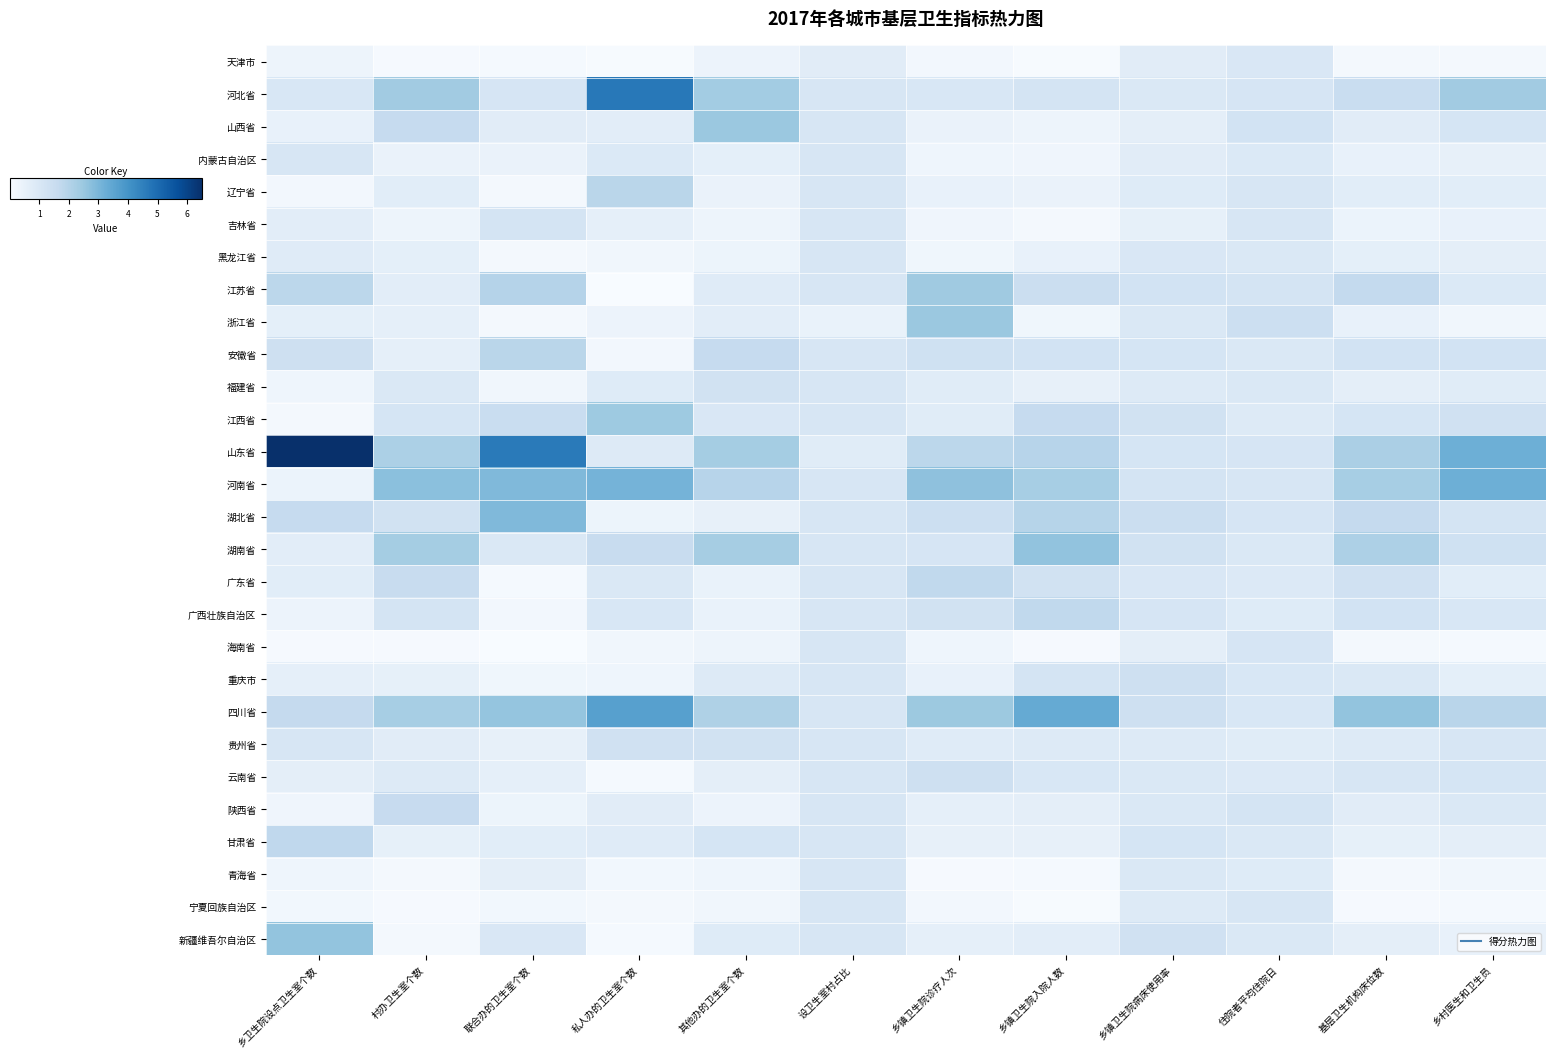

What is the spread (max minus min) of values at 乡镇卫生院诊疗人次?

2.6